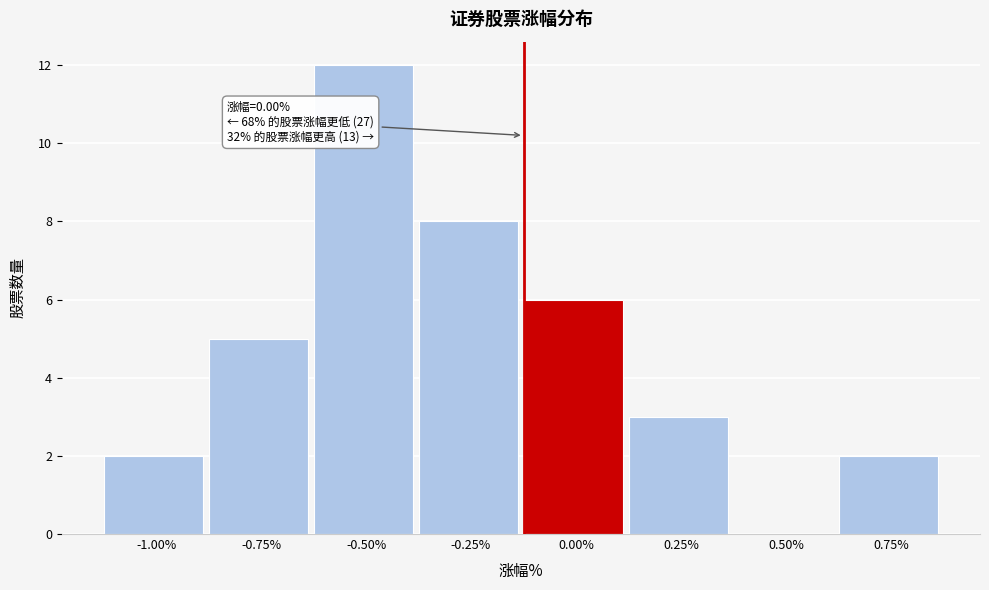

Reading left to right, extract all data points from this chart.

-1.00%=2	-0.75%=5	-0.50%=12	-0.25%=8	0.00%=6	0.25%=3	0.50%=0	0.75%=2